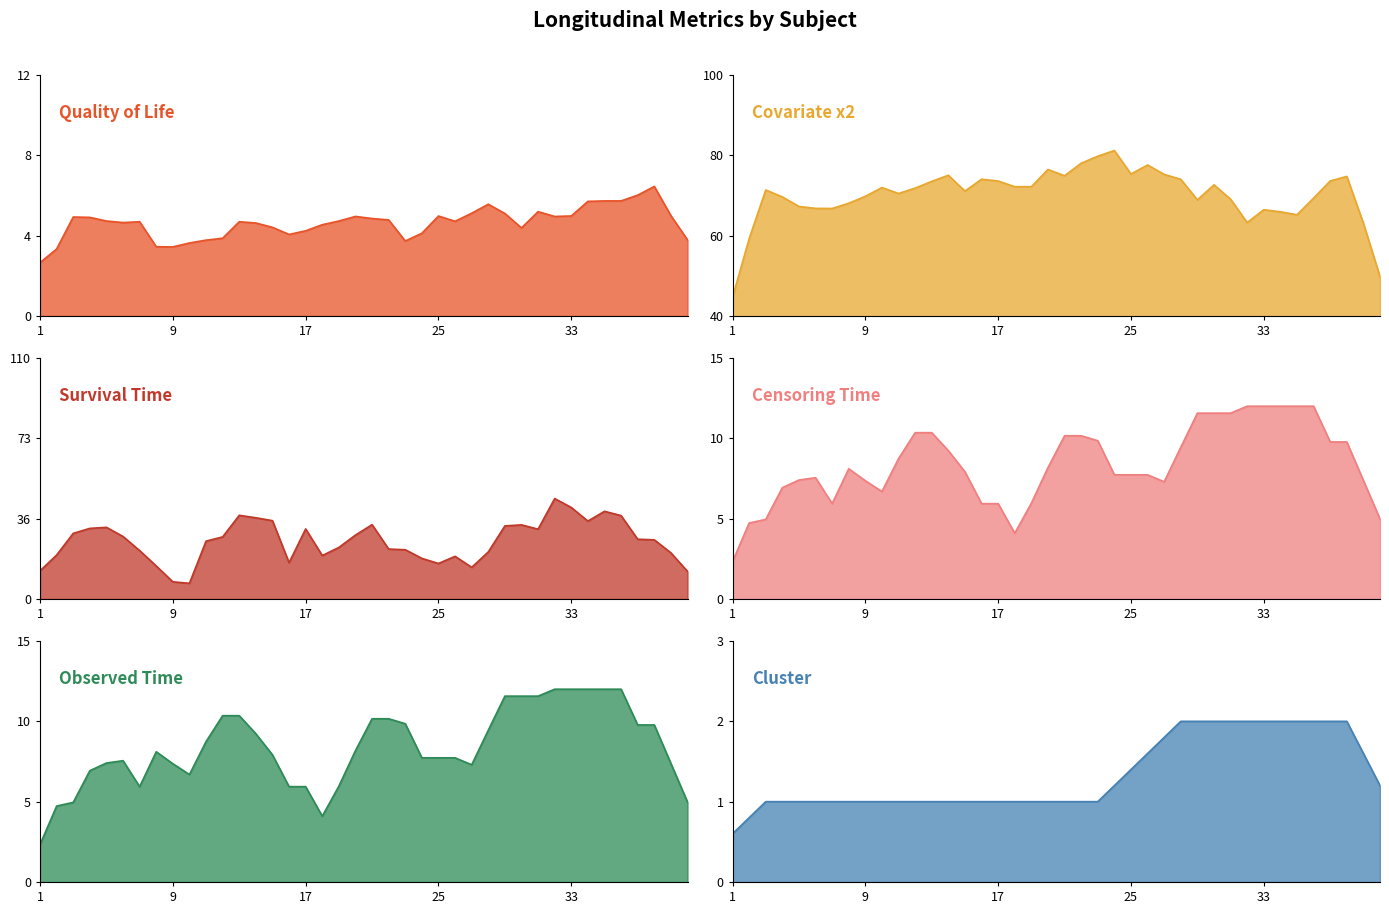

How many data points does each series have?

40